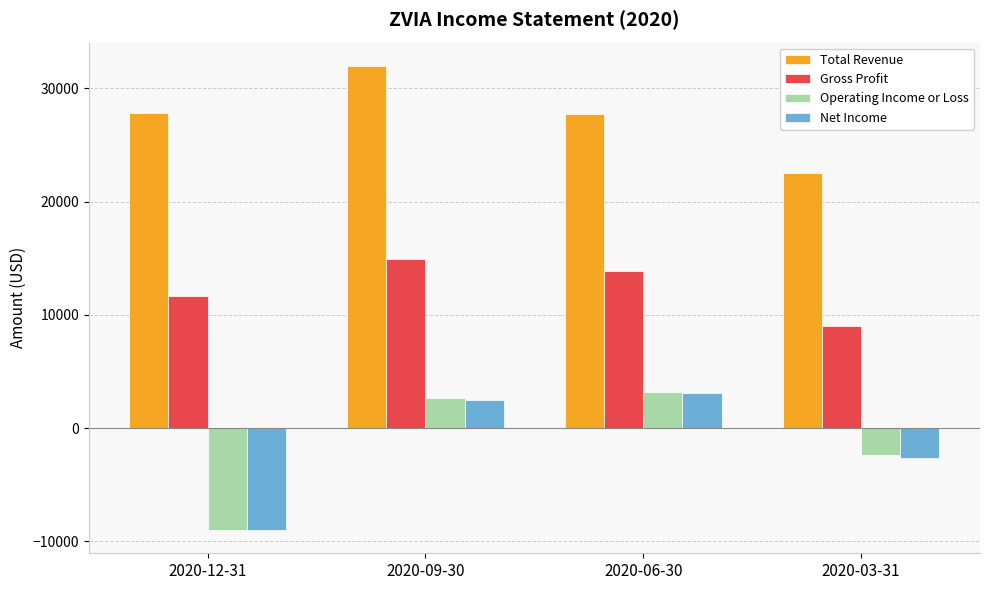

Which series has the largest range (max minus min)?

Operating Income or Loss